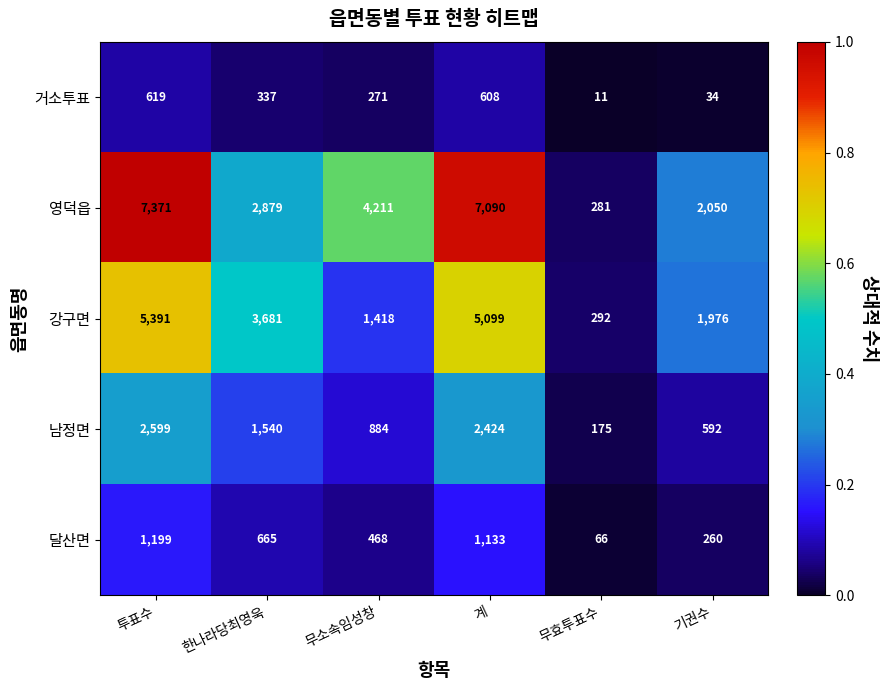

Which series has the largest total across all categories?

영덕읍